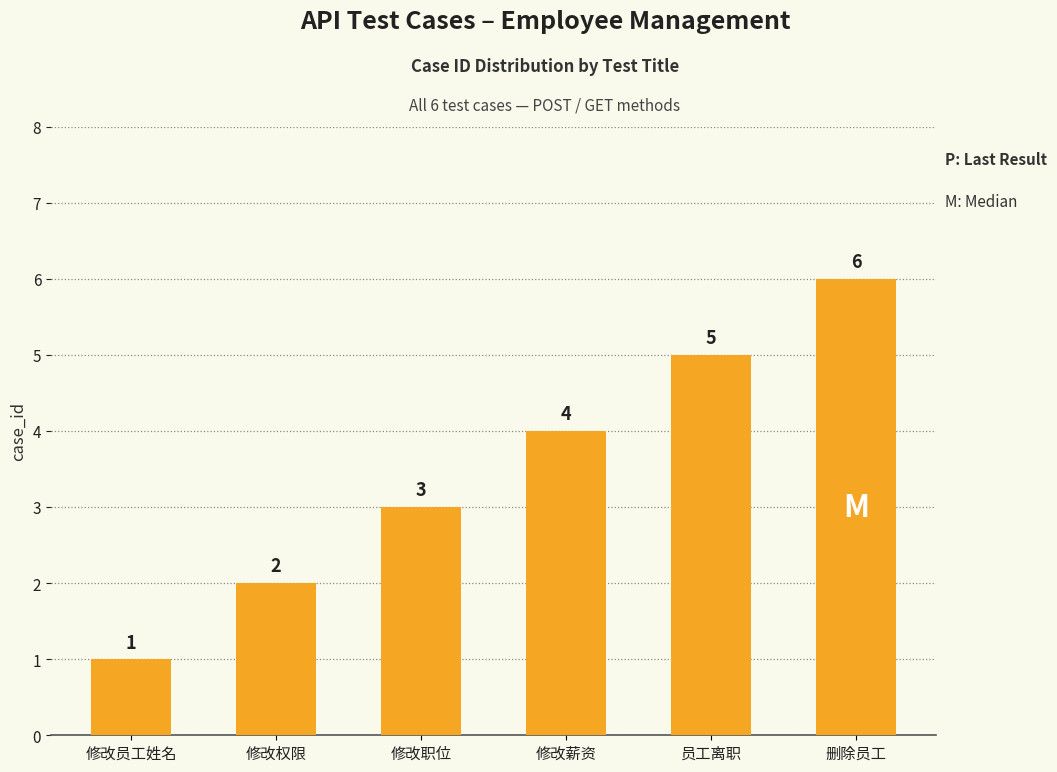

What is the change in value from 修改职位 to 删除员工?

+3